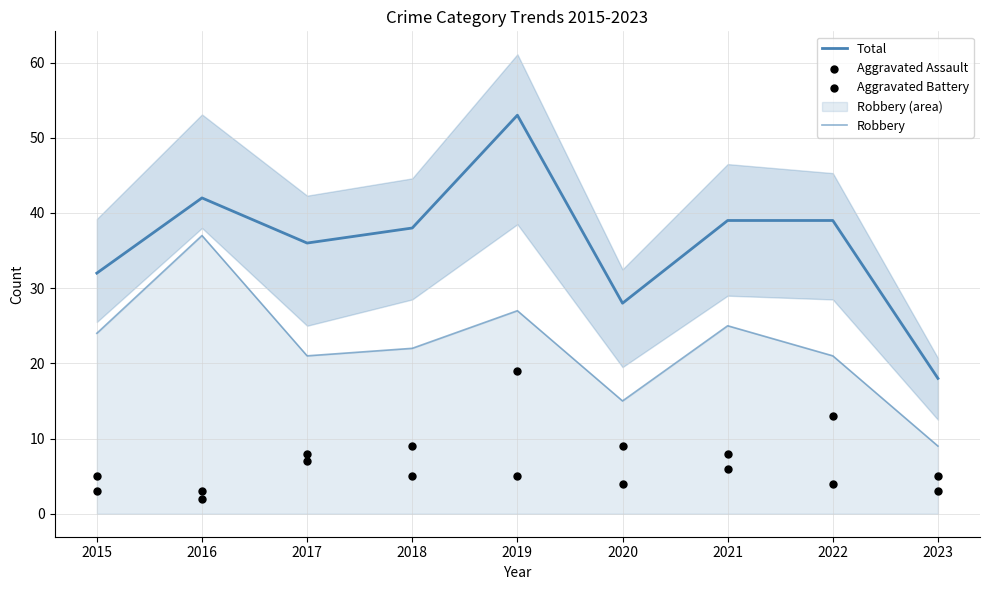

Is the value of Robbery at 2022 greater than the value of Aggravated Assault at 2019?

Yes